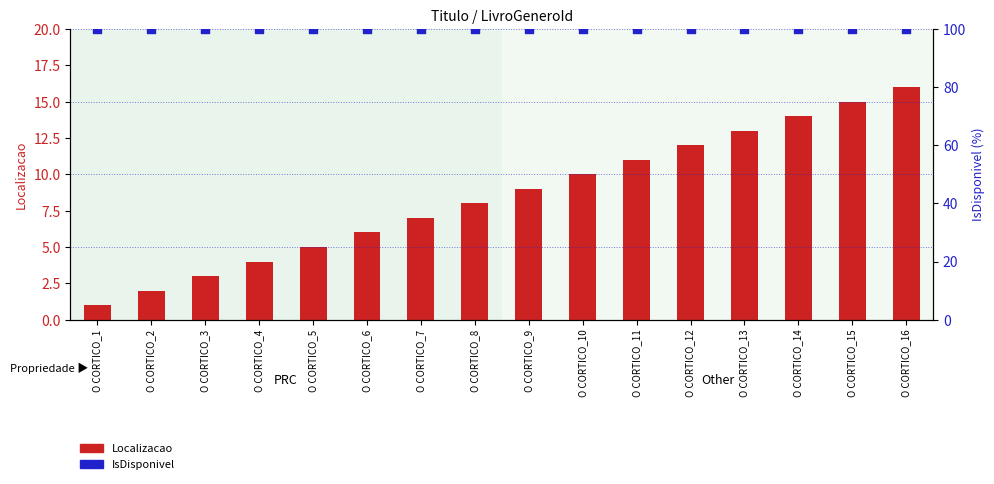

What is the total value across all series at O CORTICO_12?

112